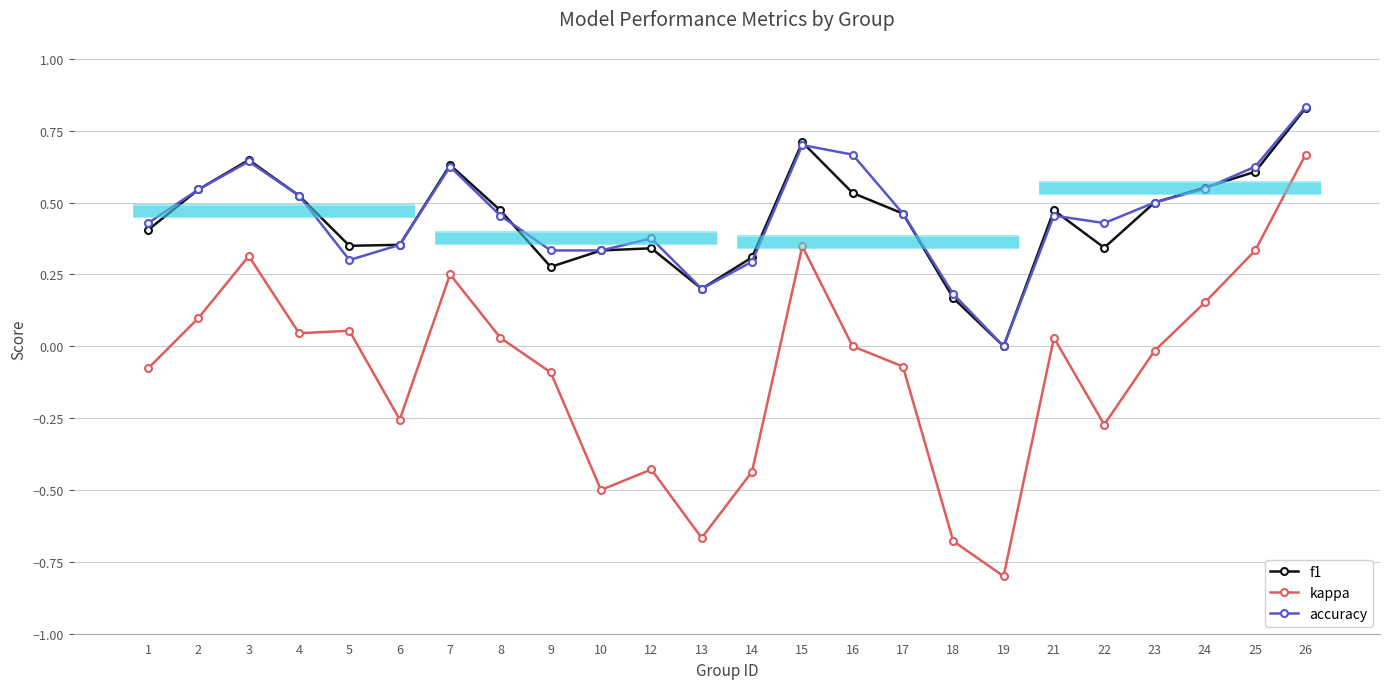

What is the value of the kappa point at the 9th from the left?

-0.1